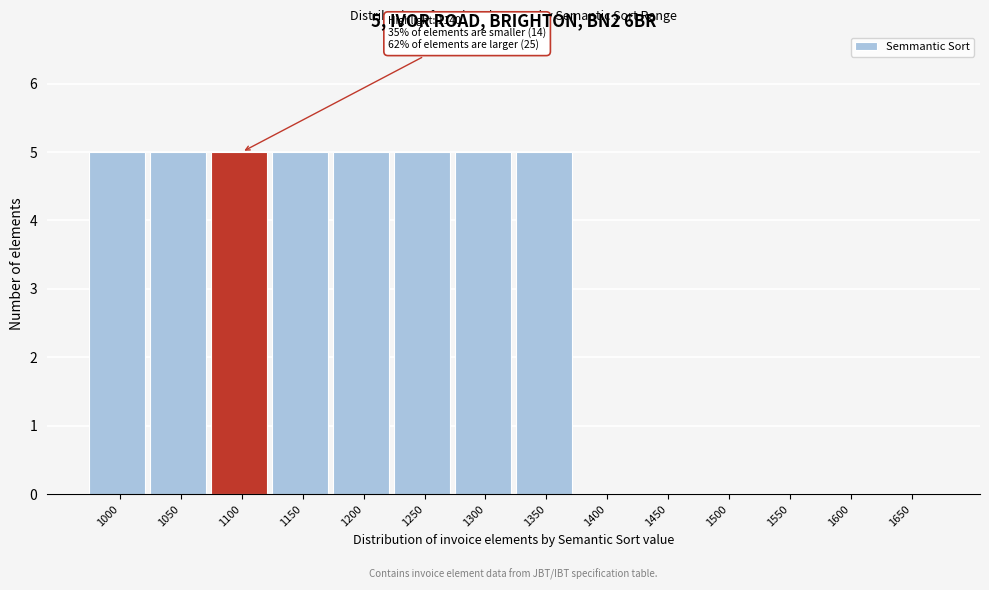

Reading left to right, what are all the values shown in this chart?

1000=5	1050=5	1100=5	1150=5	1200=5	1250=5	1300=5	1350=5	1400=0	1450=0	1500=0	1550=0	1600=0	1650=0